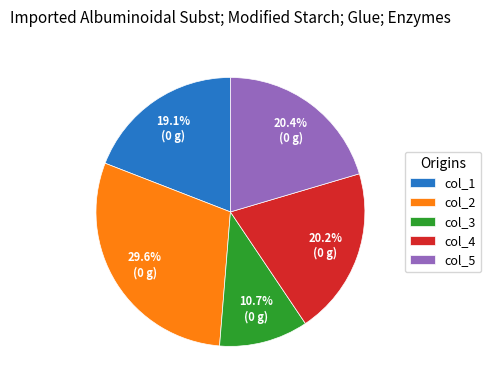

What is the smallest slice in the pie chart?

col_3